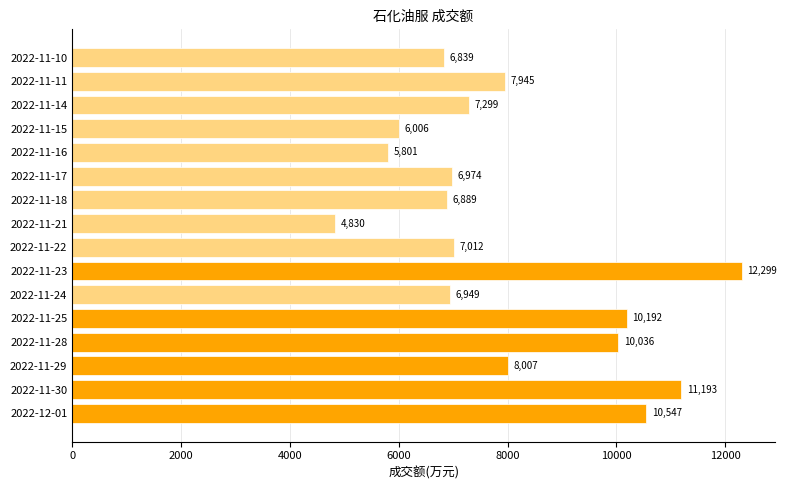

What is the smallest value displayed?

4830